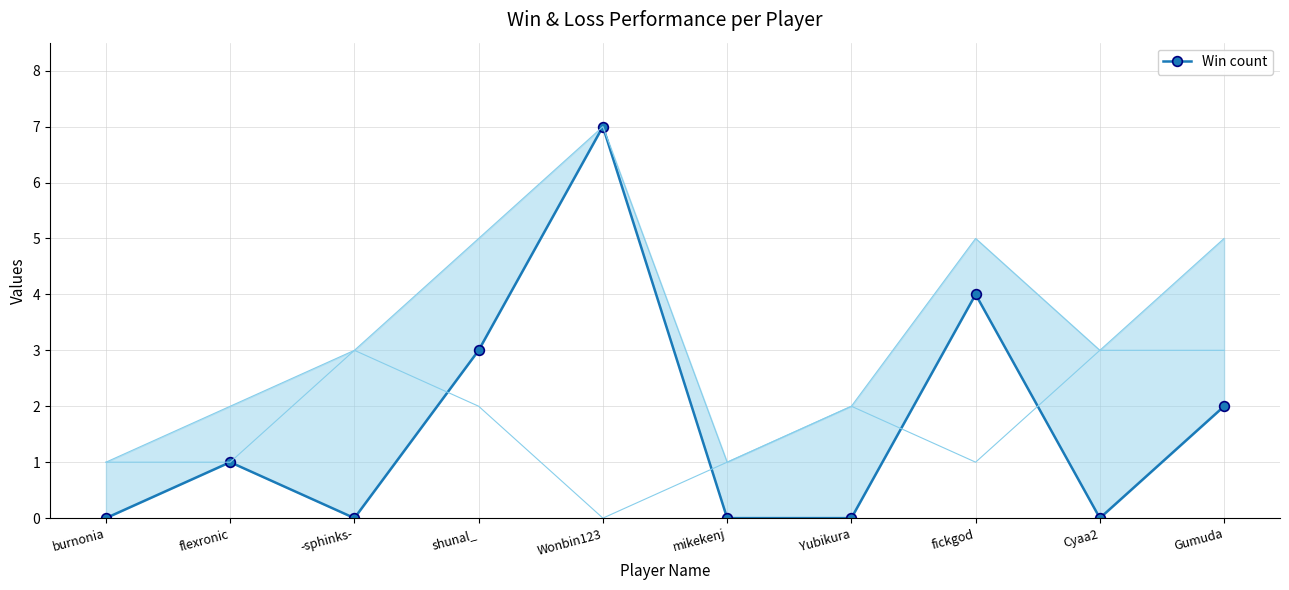

What is the sum of all values?

17